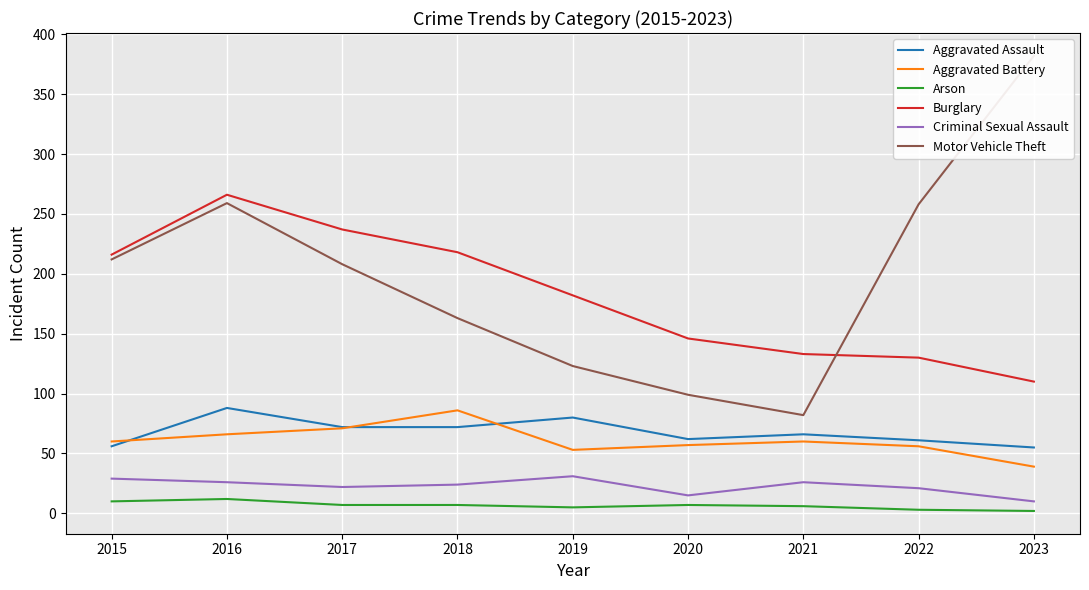

What are all the series names shown in the legend?

Aggravated Assault, Aggravated Battery, Arson, Burglary, Criminal Sexual Assault, Motor Vehicle Theft